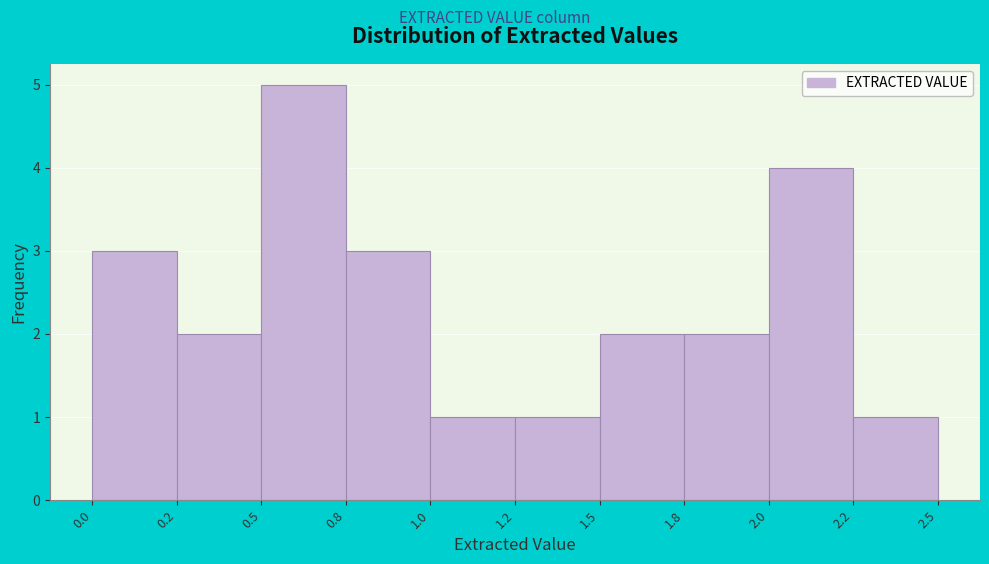

Reading left to right, extract all data points from this chart.

3	2	5	3	1	1	2	2	4	1